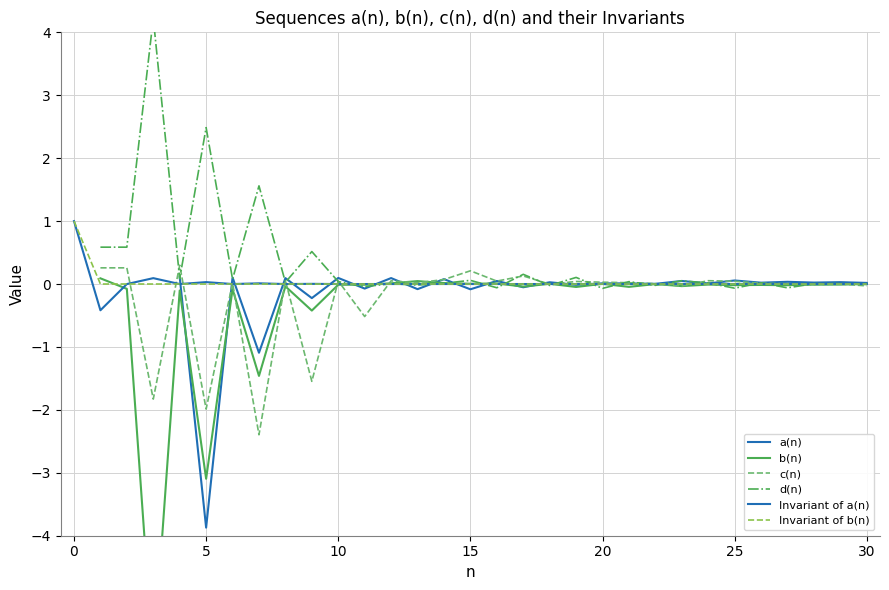

True or false: a(n) and b(n) cross at least once.

True